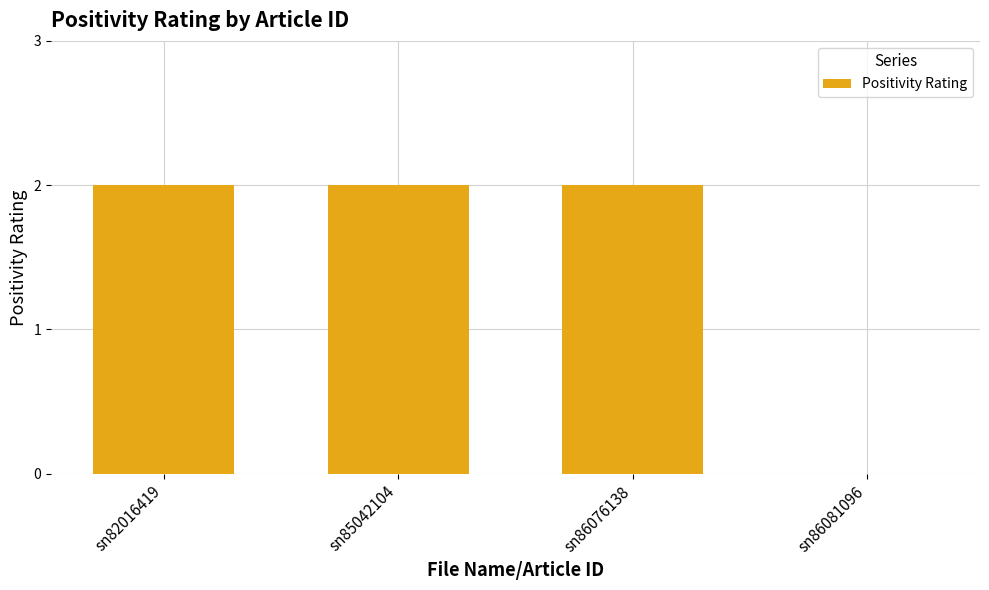

What is the sum of all values?

6